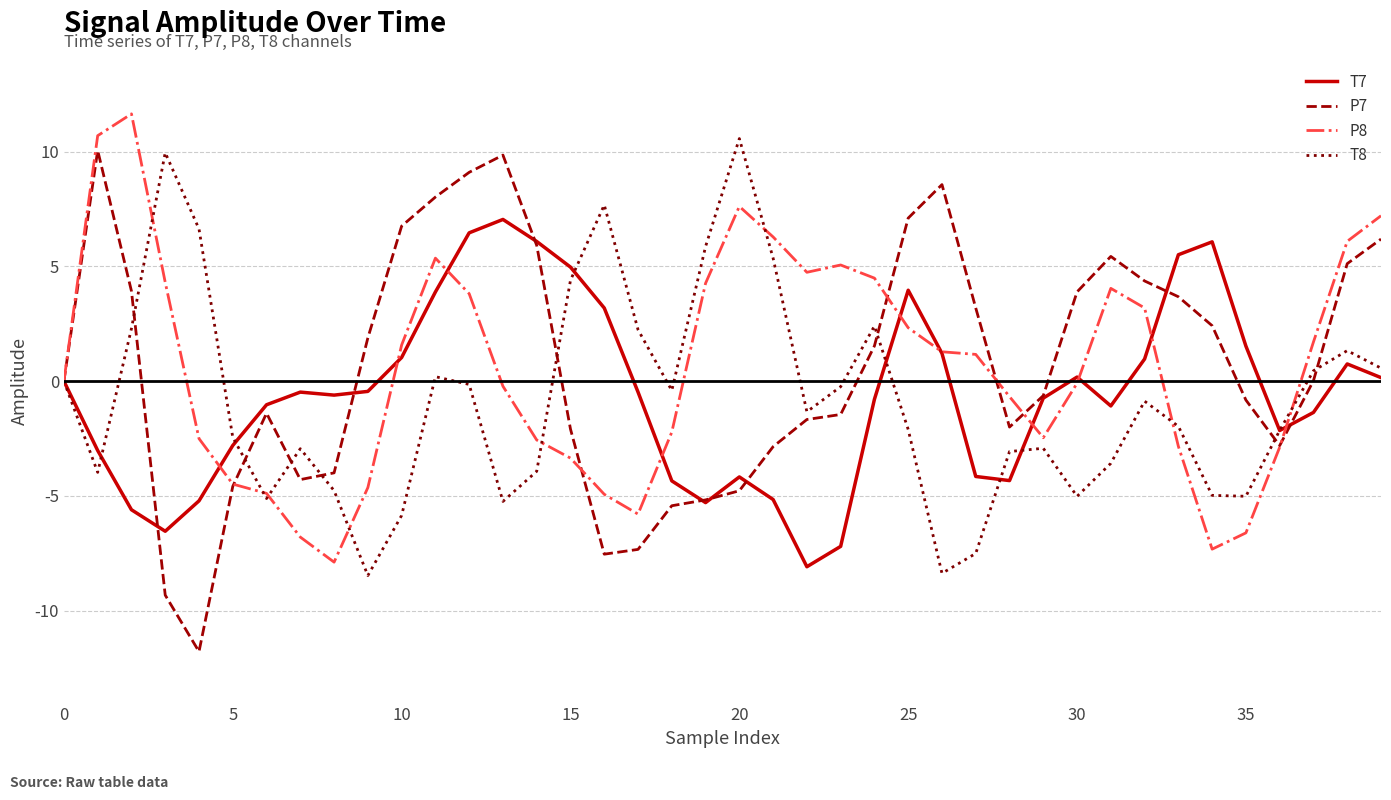

What is the minimum value for P8?

-7.9